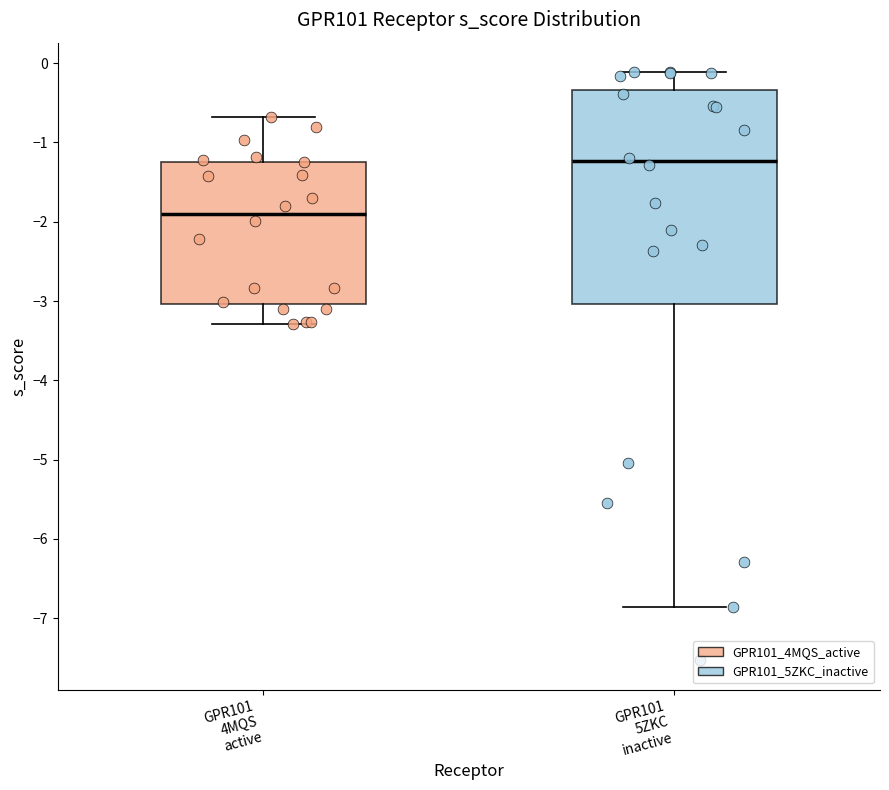

Reading left to right, transcribe this box plot: for each box, give where its median line is, the range the box spans, and where its two whiskers end, as read against the y-axis. The values are not printed on the chart, so give them approximately, as read against the axis.

GPR101 4MQS active: median -1.9, box -3.0 to -1.2, whiskers -3.3 to -0.7
GPR101 5ZKC inactive: median -1.2, box -3.0 to -0.3, whiskers -6.9 to -0.1